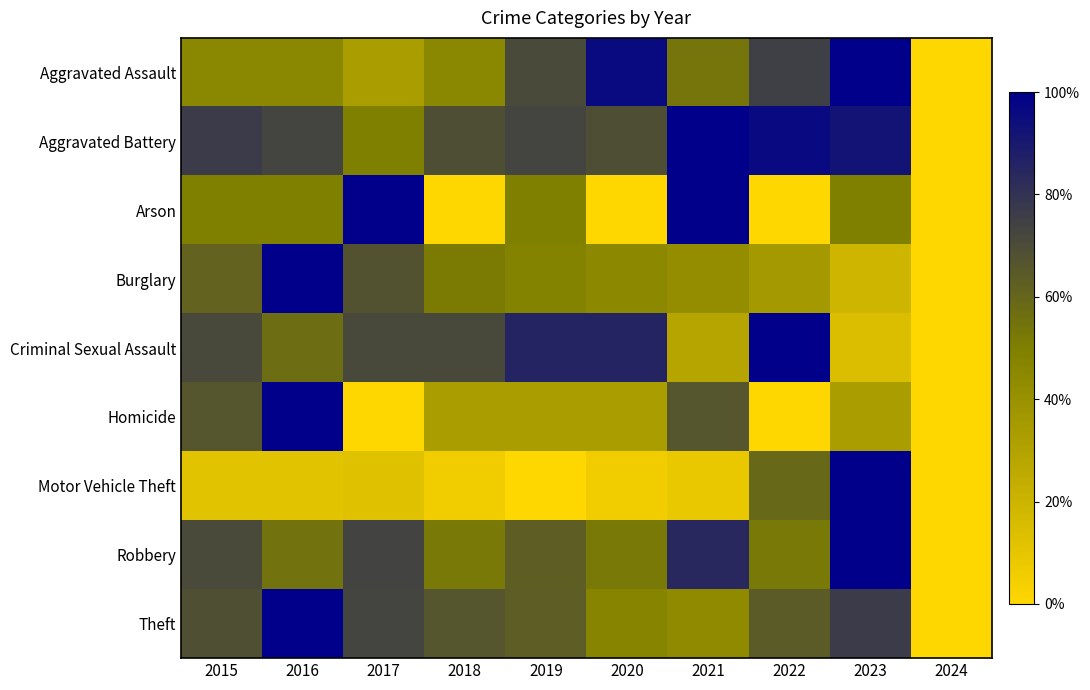

List the series in order of their peak value, lowest first.

Aggravated Assault, Aggravated Battery, Arson, Burglary, Criminal Sexual Assault, Homicide, Motor Vehicle Theft, Robbery, Theft